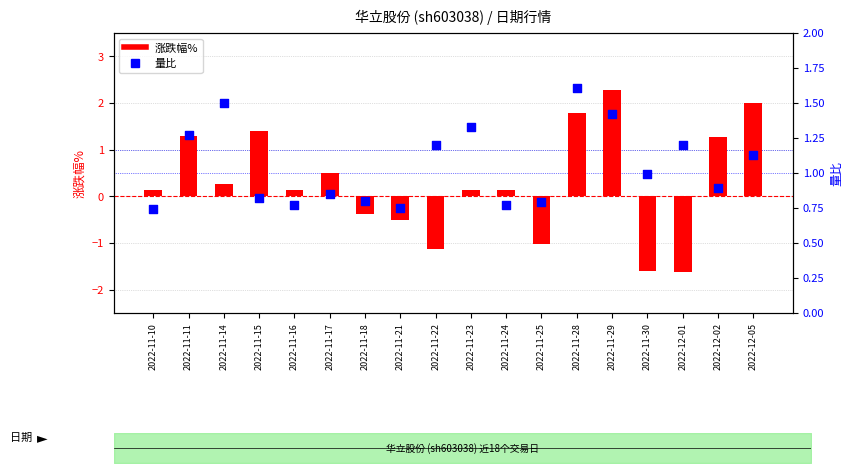

What is the total value across all series at 2022-11-30?

-0.6